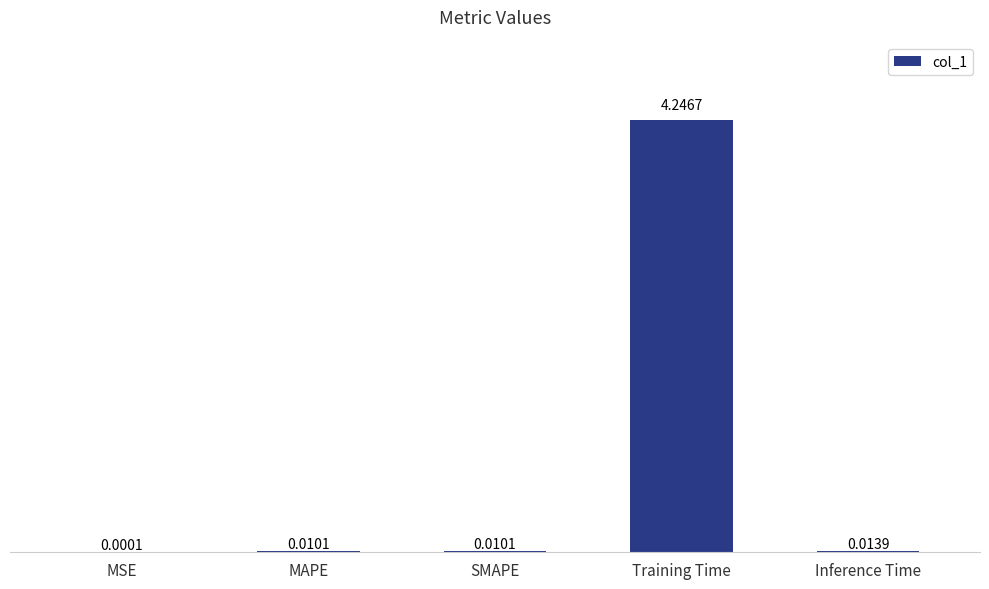

Which category has the highest value across all series?

Training Time